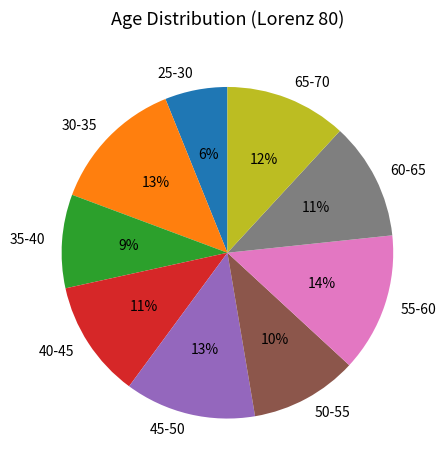

Is there a majority slice in this chart?

No